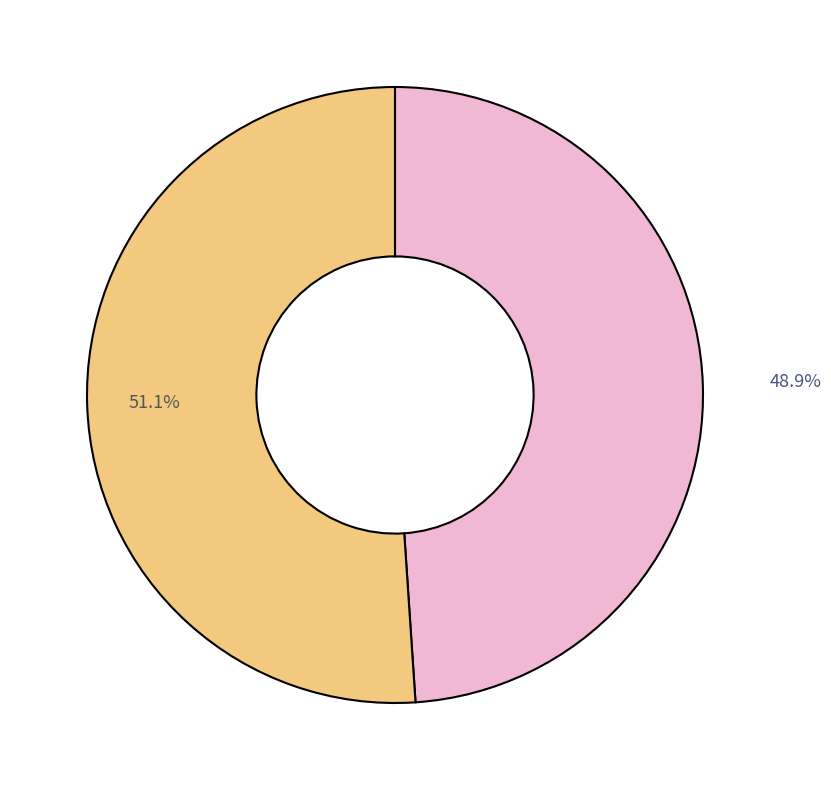

Is there any slice that represents more than half of the pie?

Yes